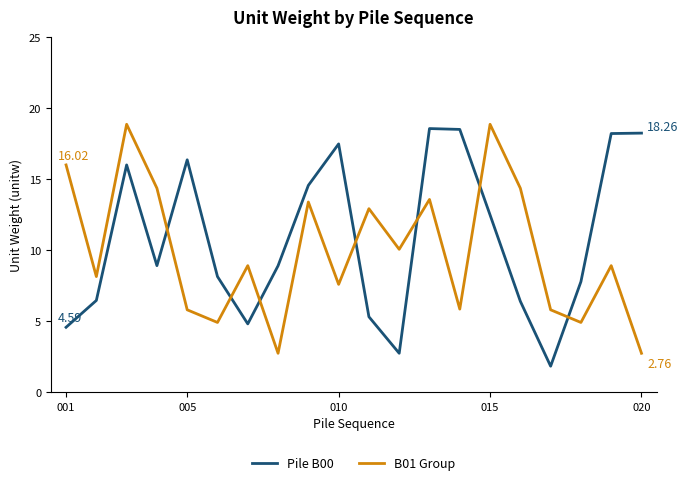

What is the difference between the maximum and minimum values in the Pile B00 series?

16.7